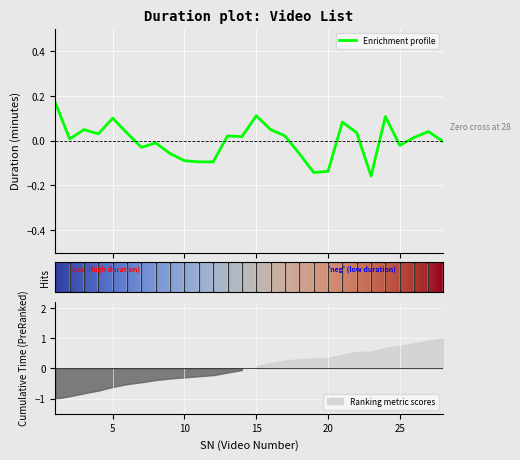

Rank the categories by value from highest to lowest.

1, 15, 24, 5, 21, 3, 16, 27, 22, 6, 4, 13, 17, 14, 26, 2, 28, 8, 25, 7, 9, 18, 10, 11, 12, 20, 19, 23